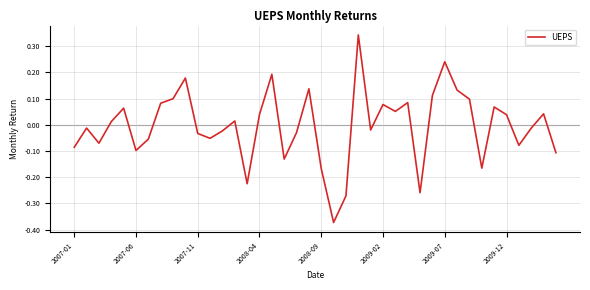

True or false: the data has more than 1 interior local peaks.

True